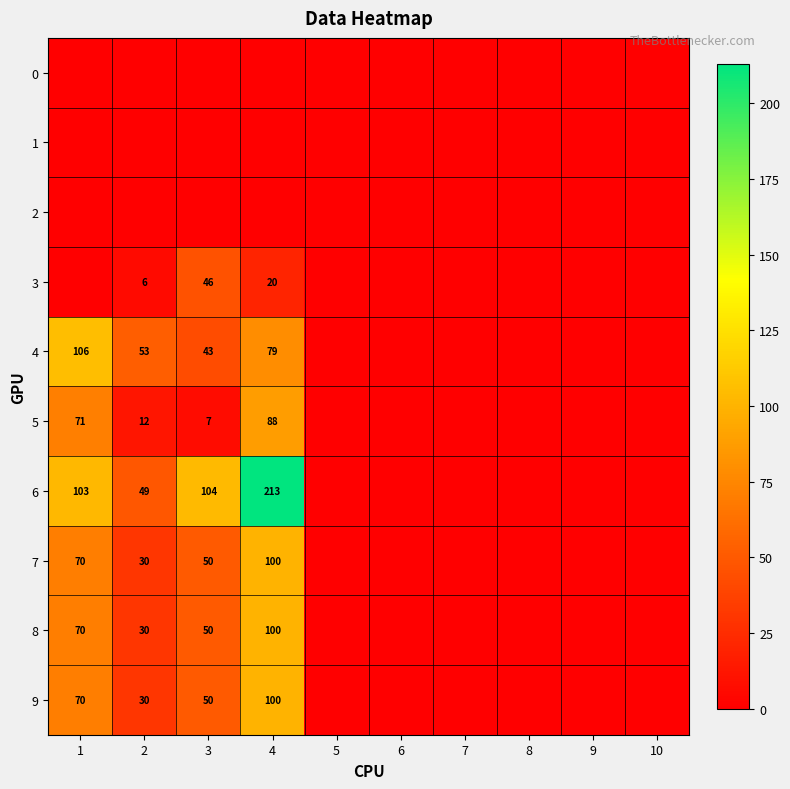

What is the difference between the maximum and minimum values in the 5 series?

88